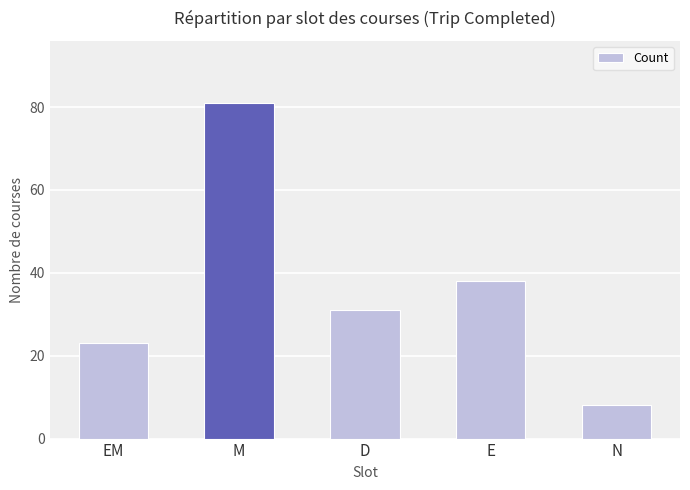

Are the bars grouped side by side (vs. stacked)?

No